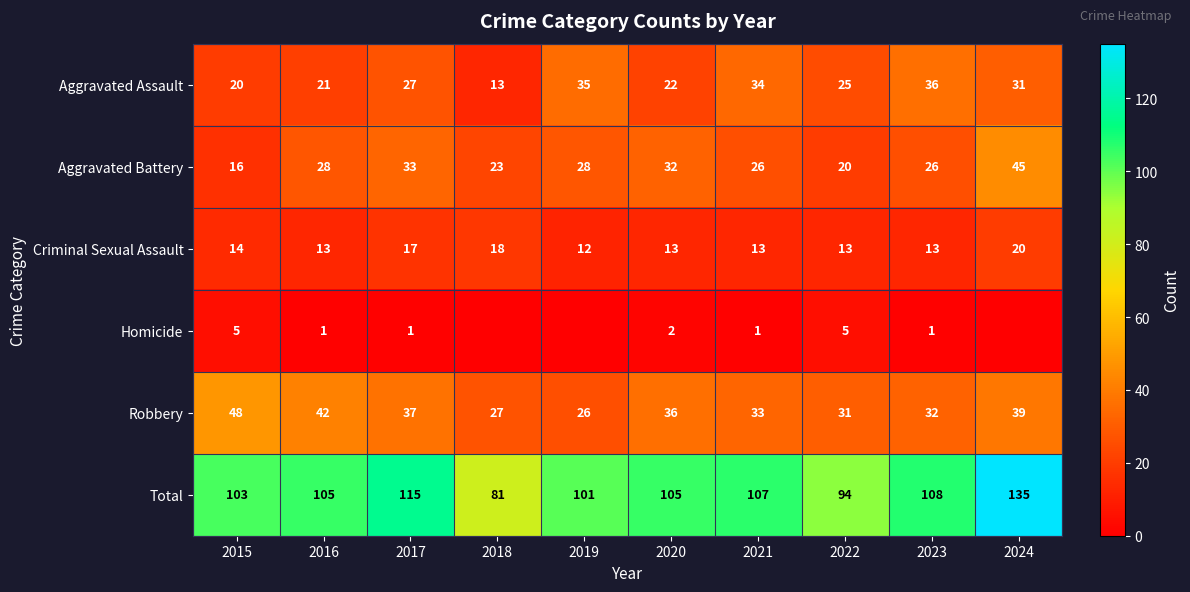

Rank the series at 2017 from highest to lowest value.

Total, Robbery, Aggravated Battery, Aggravated Assault, Criminal Sexual Assault, Homicide